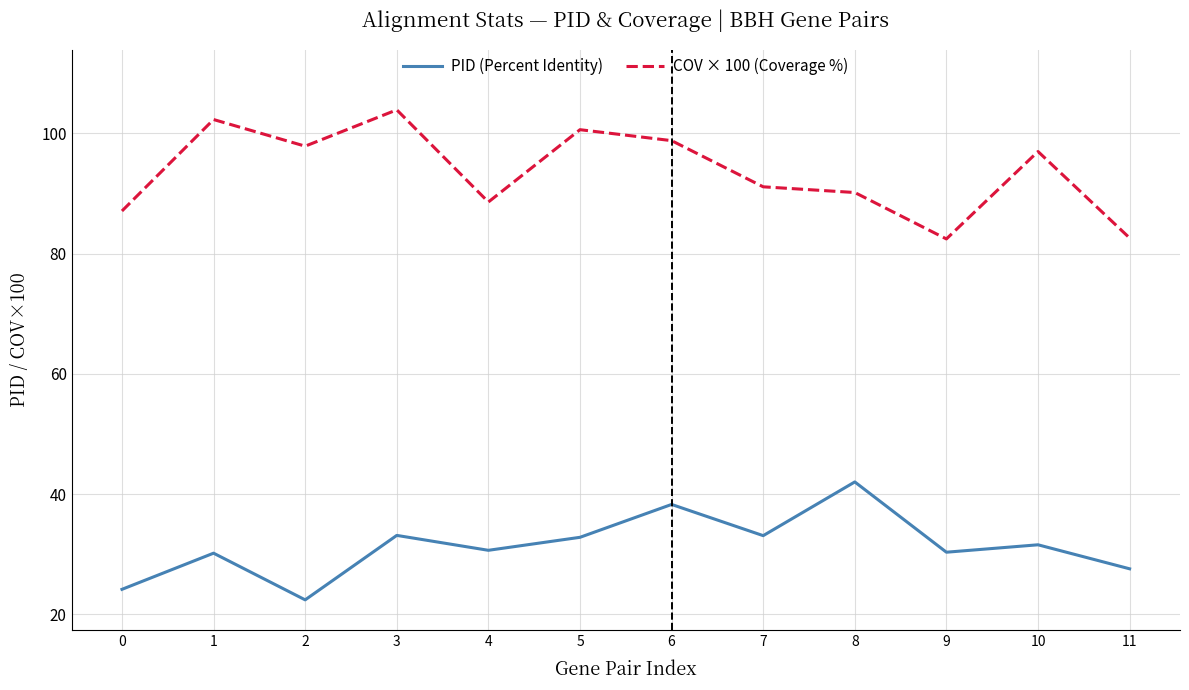

Rank the series by their maximum value, from lowest to highest.

PID (Percent Identity), COV × 100 (Coverage %)